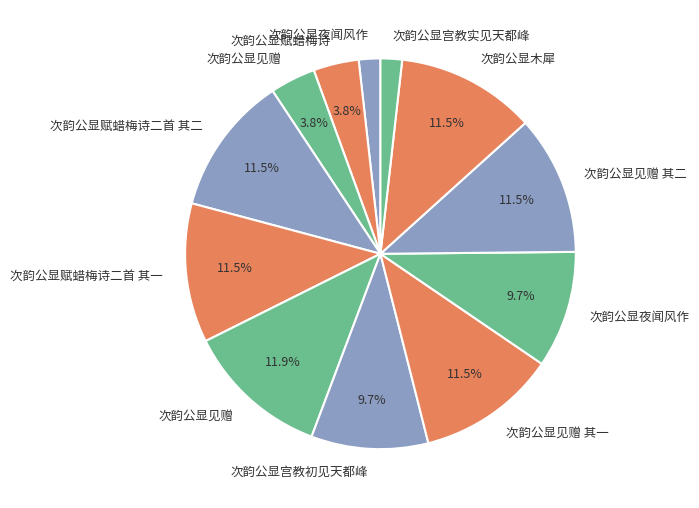

Count the number of slices in the pie.

12